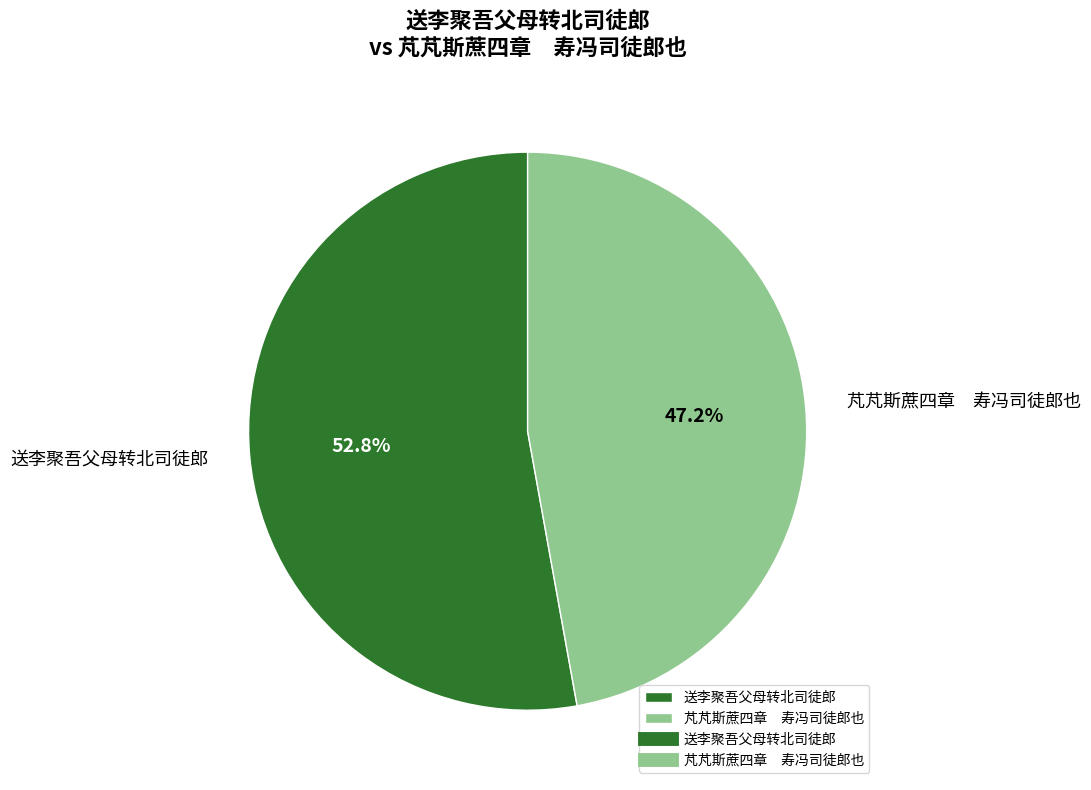

How many slices are in this pie chart?

2